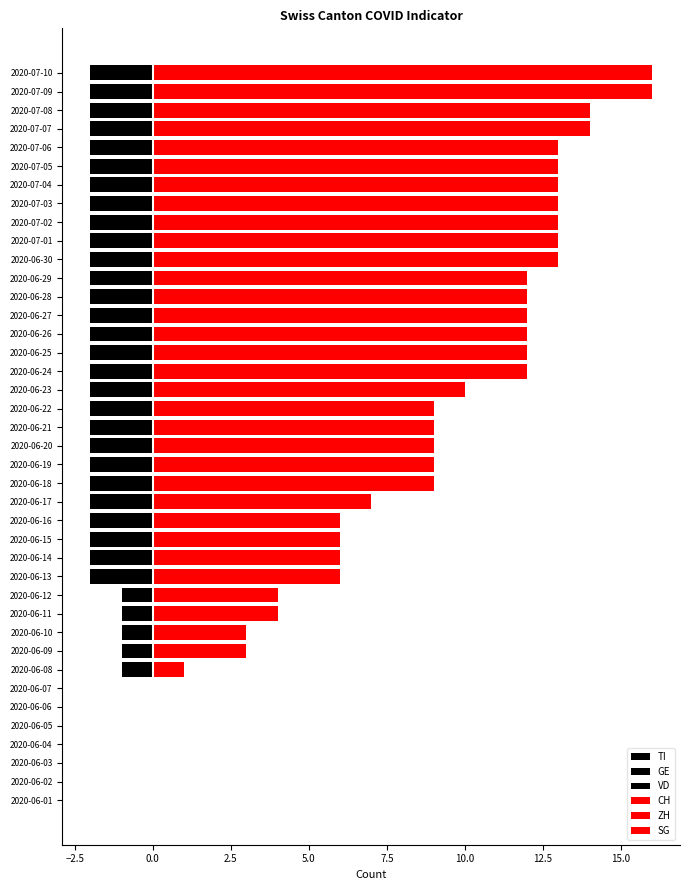

What is the highest value of the ZH series?

3